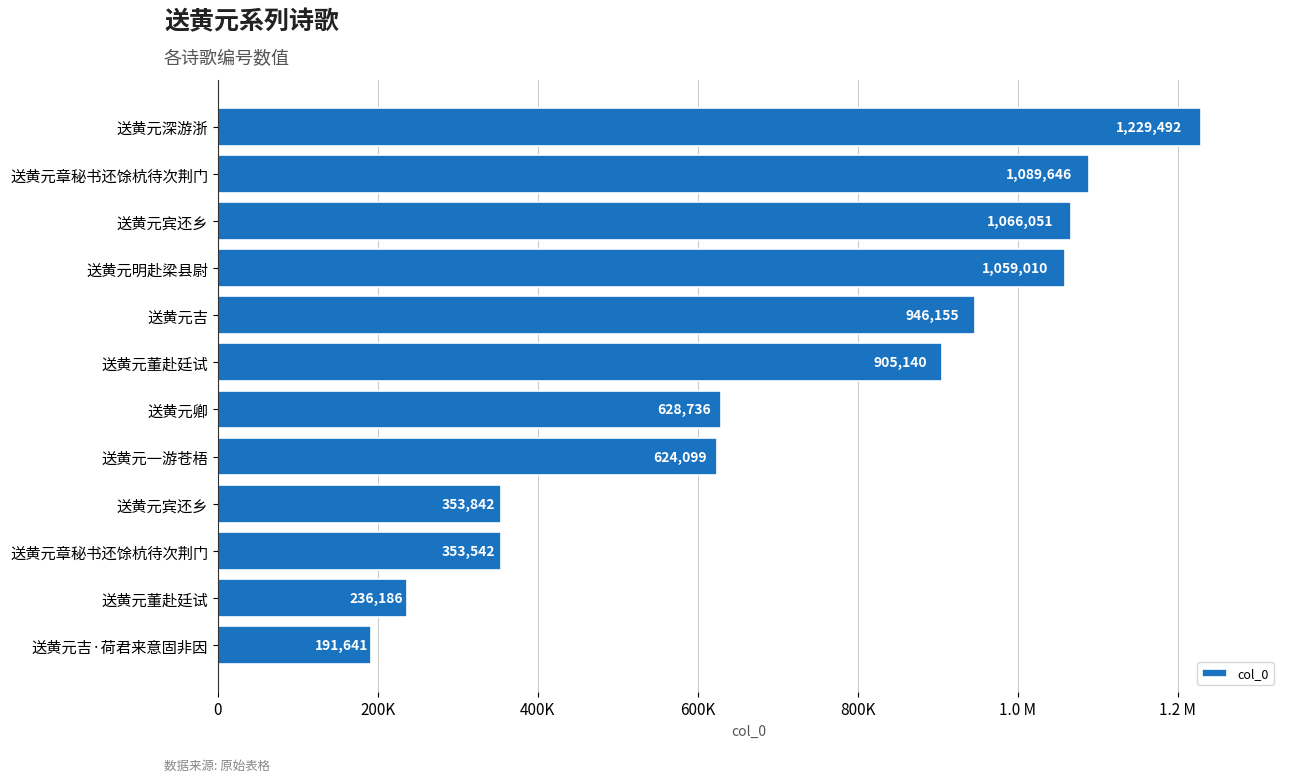

Does the chart contain any negative values?

No